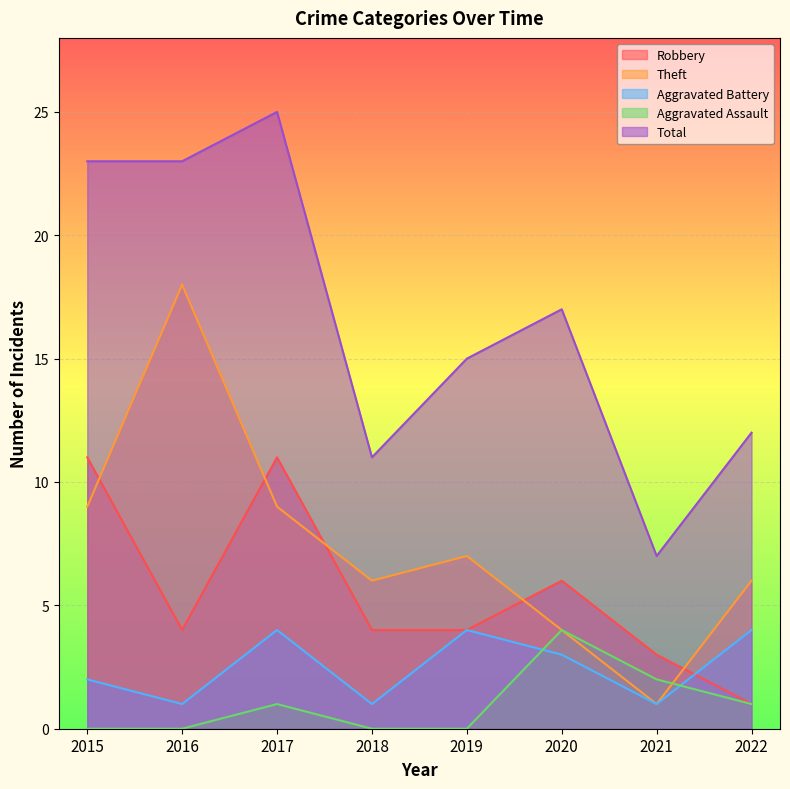

Reading right to left, extract all data points from this chart.

Robbery: 1	3	6	4	4	11	4	11
Theft: 6	1	4	7	6	9	18	9
Aggravated Battery: 4	1	3	4	1	4	1	2
Aggravated Assault: 1	2	4	0	0	1	0	0
Total: 12	7	17	15	11	25	23	23